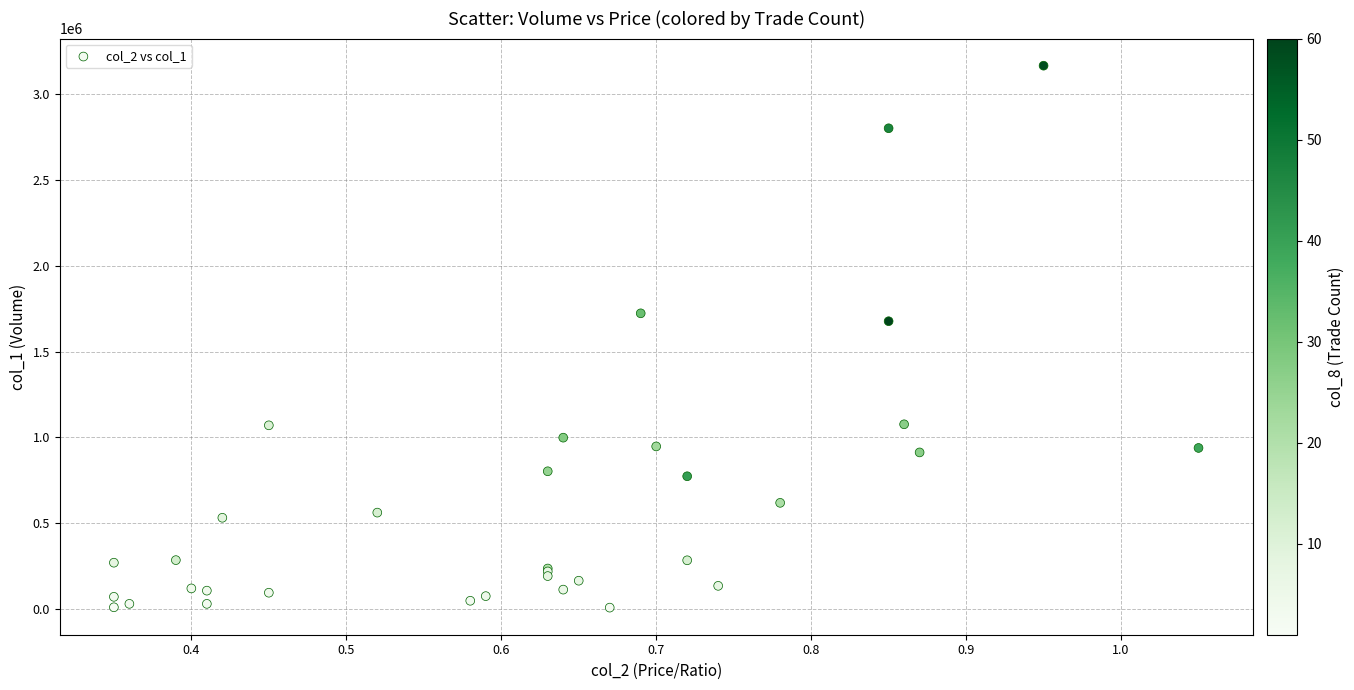

What Y value in the scatter plot is closest to 1588000?

1678000